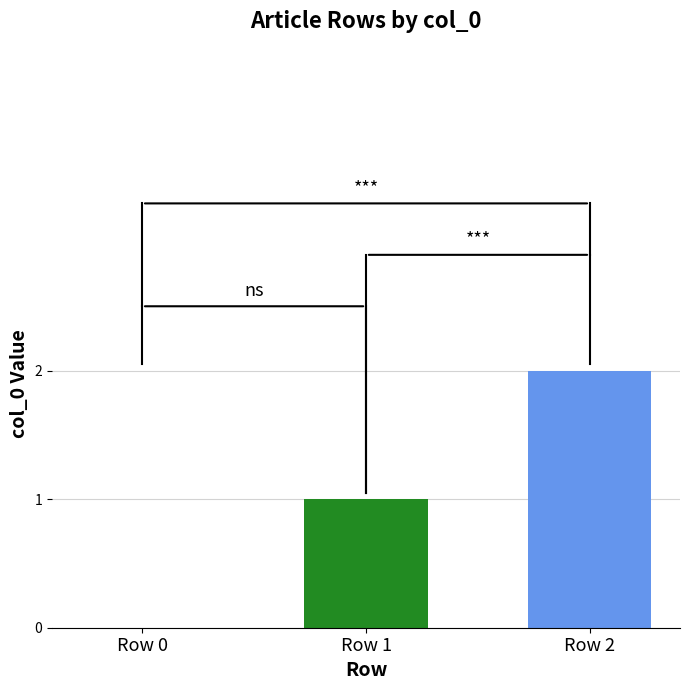

Reading left to right, transcribe all the data shown in this chart.

Row 0=0	Row 1=1	Row 2=2